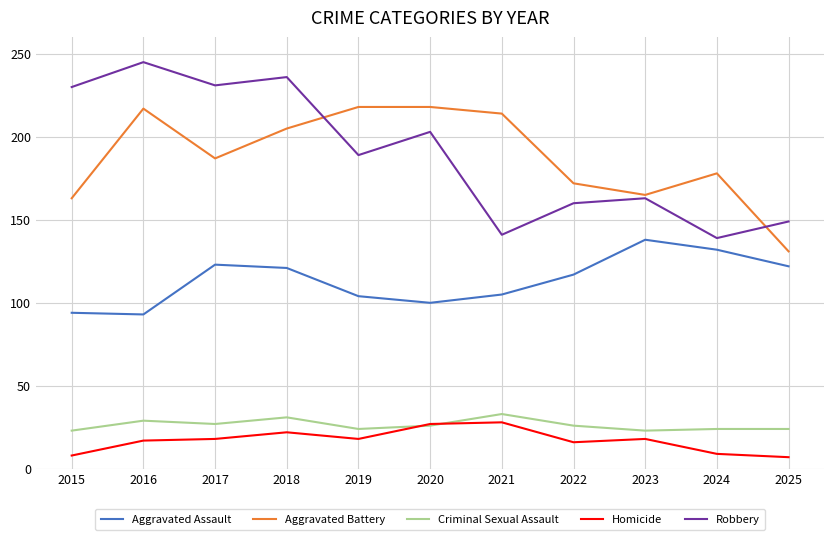

True or false: Aggravated Assault has a value of 138 at 2023.

True